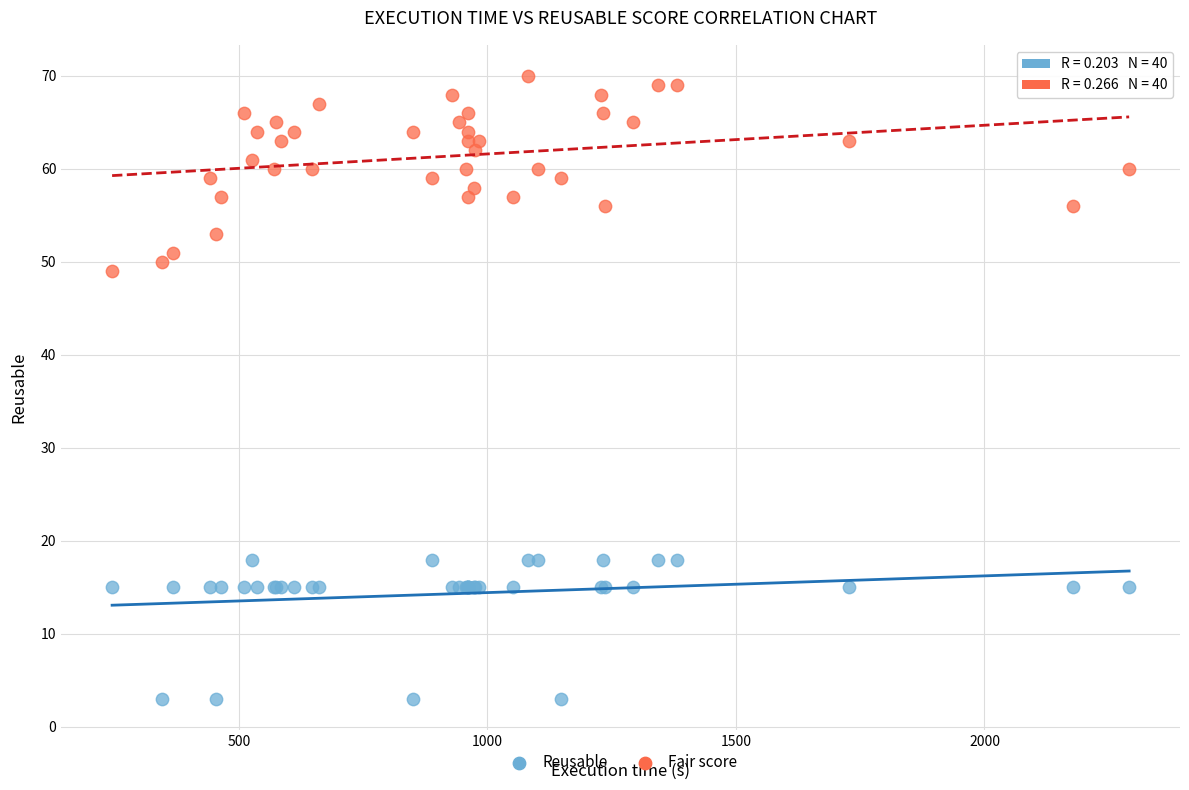

Across all series, what Y value is closest to 36?

49